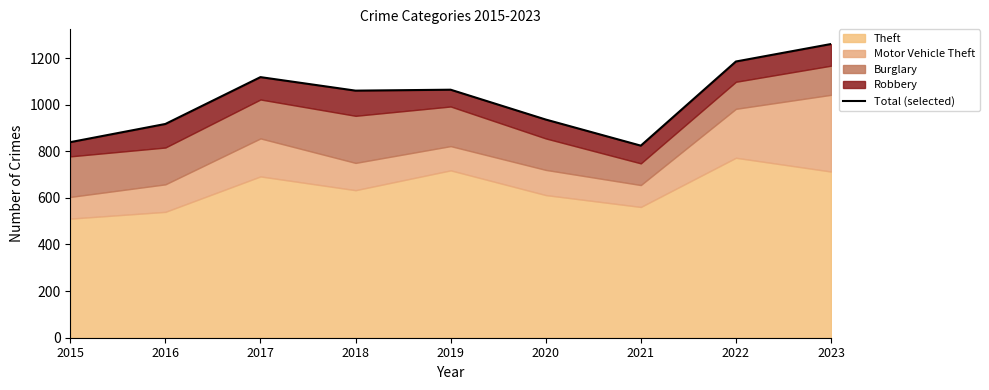

Reading right to left, extract all data points from this chart.

1260	1185	824	936	1064	1060	1118	917	839